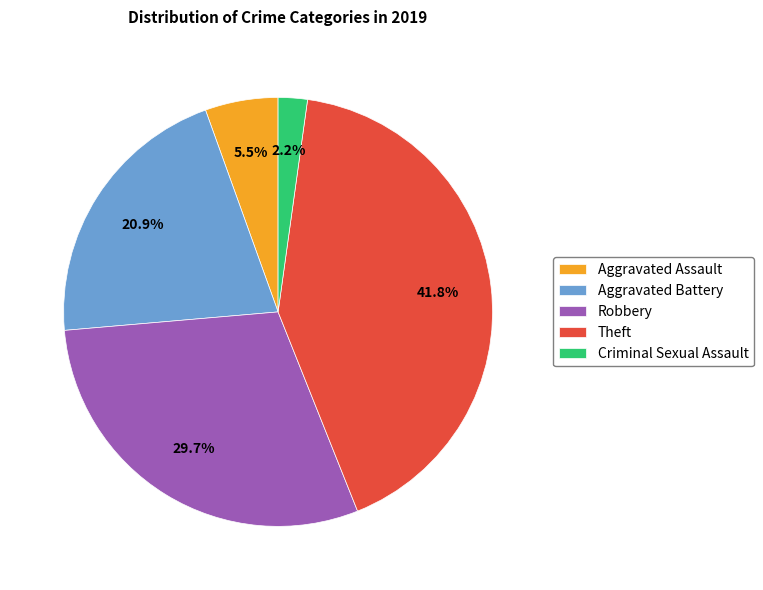

How many slices are in this pie chart?

5